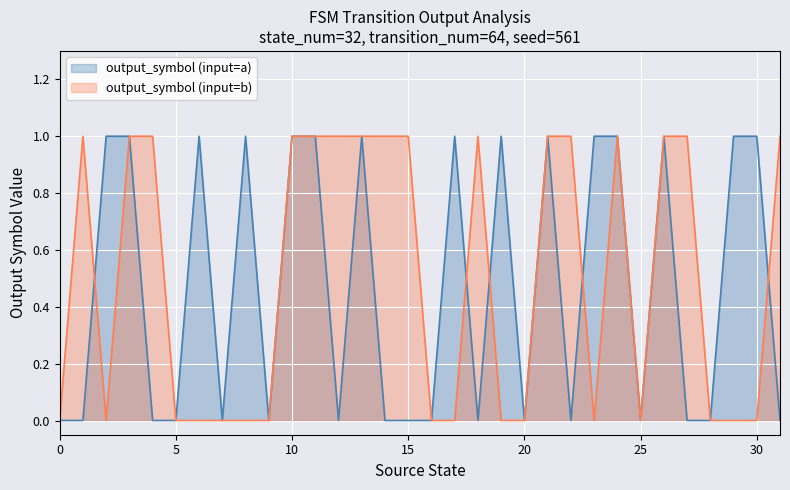

How many interior local valleys does the output_symbol (input=b) series have?

3